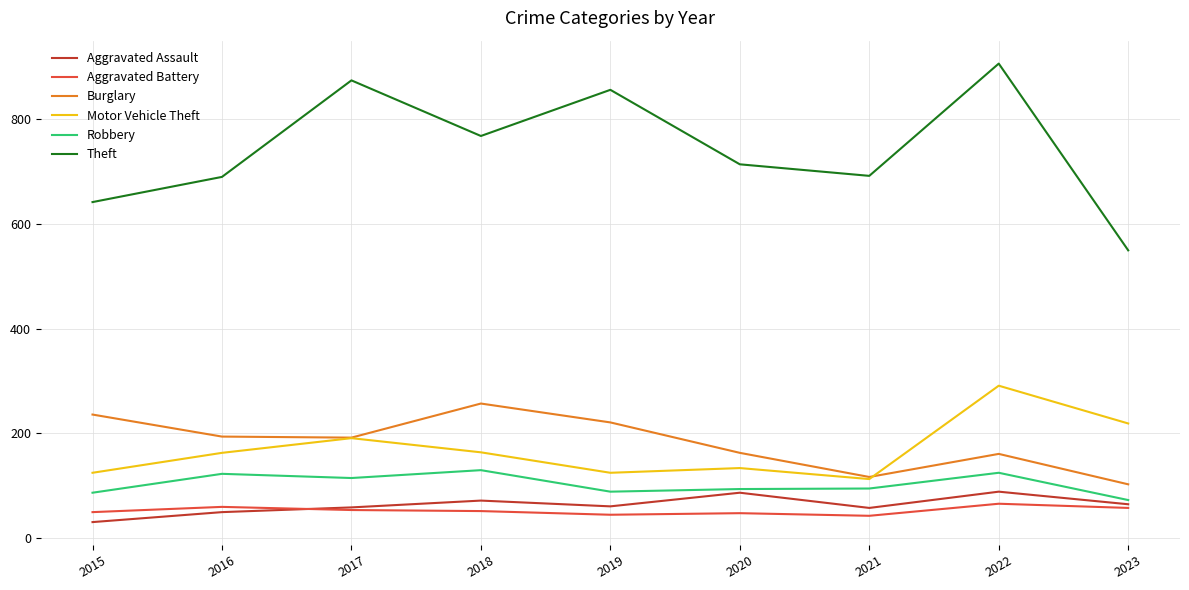

The Aggravated Assault series shows 91 at 2021. True or false?

False